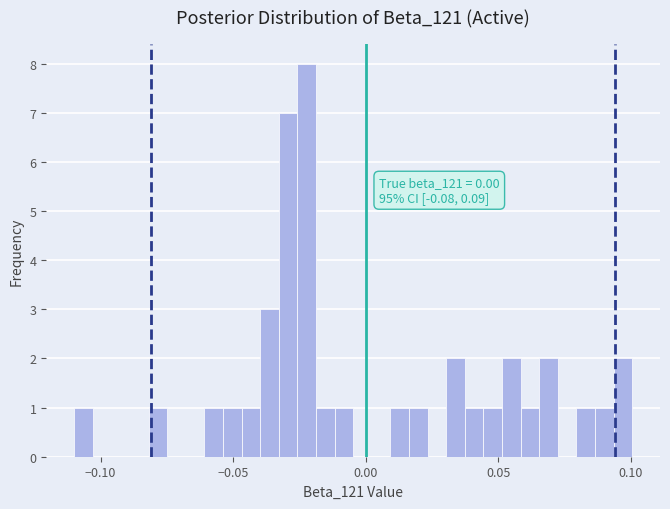

Read against the x-axis, roughly where is the centre of the tallest bar?

-0.020